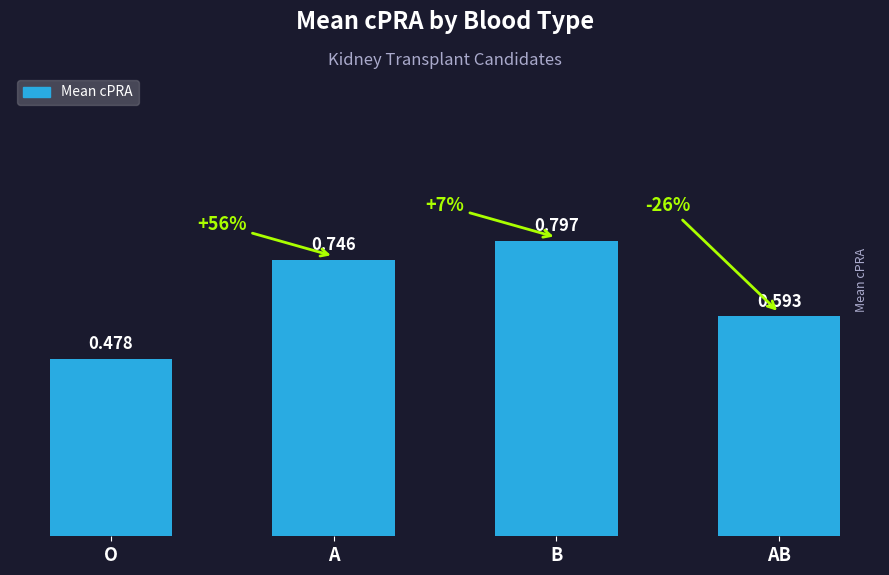

Between B and AB, which is larger?

B